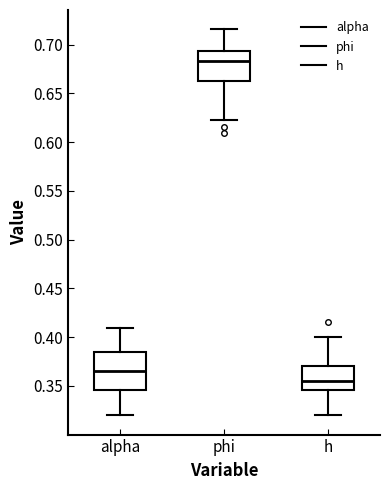

Reading left to right, transcribe this box plot: for each box, give where its median line is, the range the box spans, and where its two whiskers end, as read against the y-axis. The values are not printed on the chart, so give them approximately, as read against the axis.

alpha: median 0.365, box 0.345 to 0.385, whiskers 0.320 to 0.410
phi: median 0.685, box 0.665 to 0.695, whiskers 0.625 to 0.715
h: median 0.355, box 0.345 to 0.370, whiskers 0.320 to 0.400